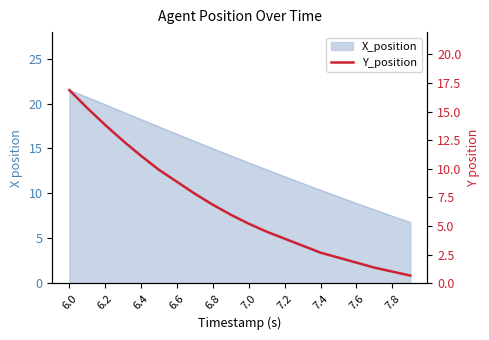

What is the average value?

6.8